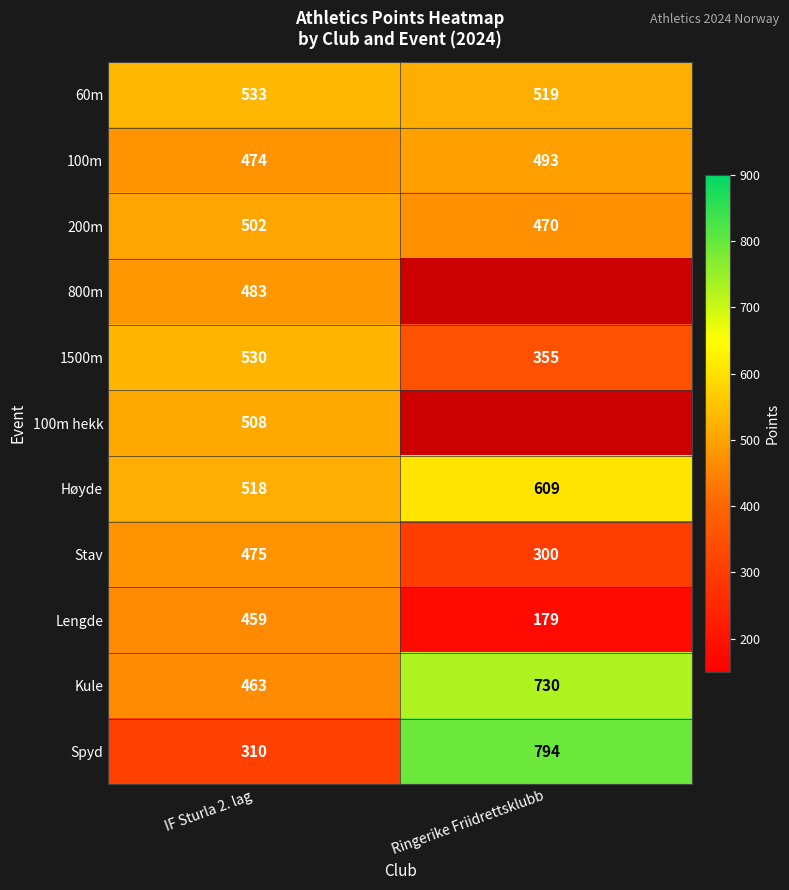

At which label does Høyde reach its minimum?

IF Sturla 2. lag